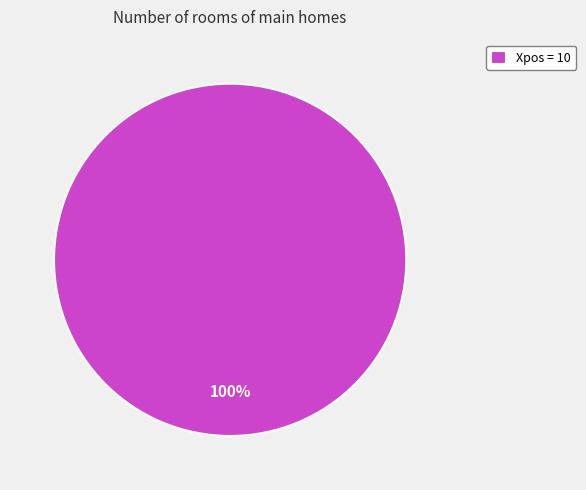

To the nearest percent, what portion does Xpos = 10 represent?

100%